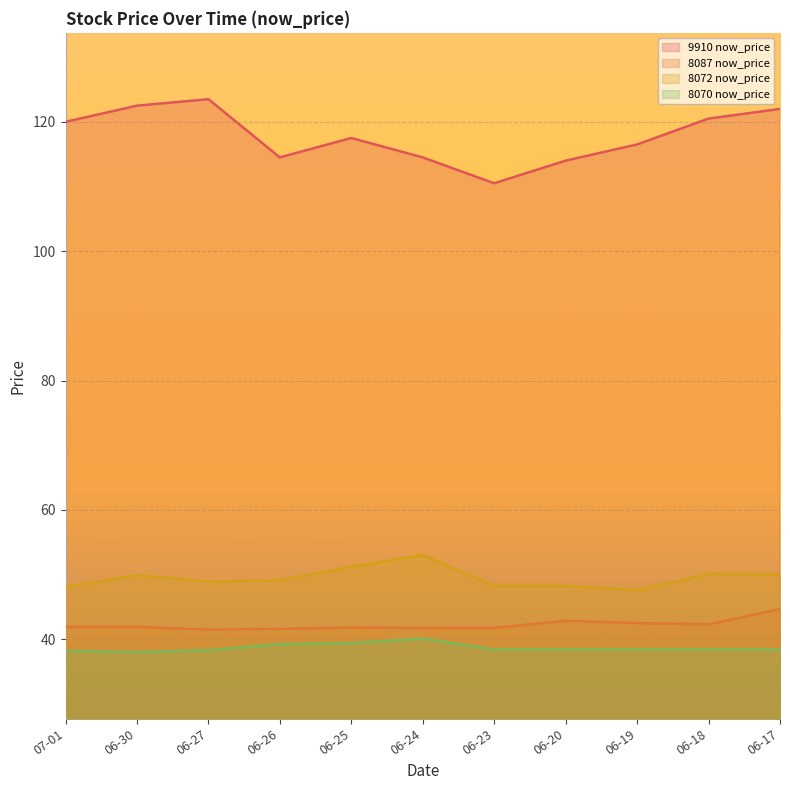

What is the difference between the maximum and minimum values in the 8070 now_price series?

2.1